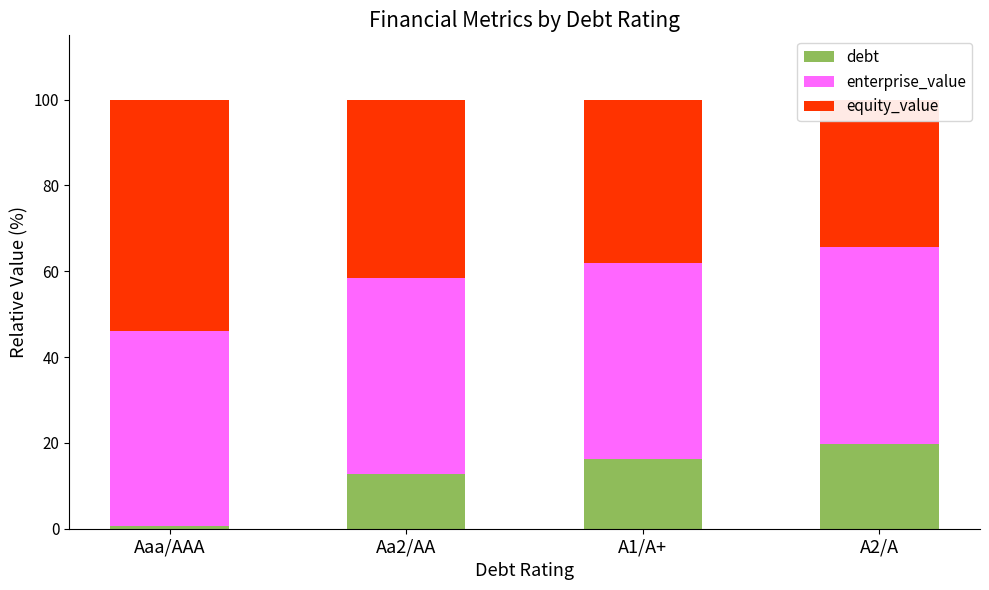

The debt series shows 29.0 at A2/A. True or false?

False